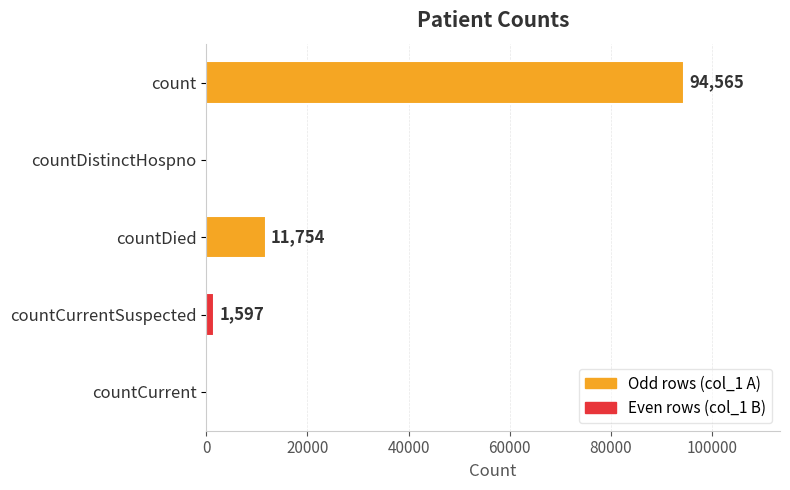

True or false: the data shows 51637 at countCurrent.

False